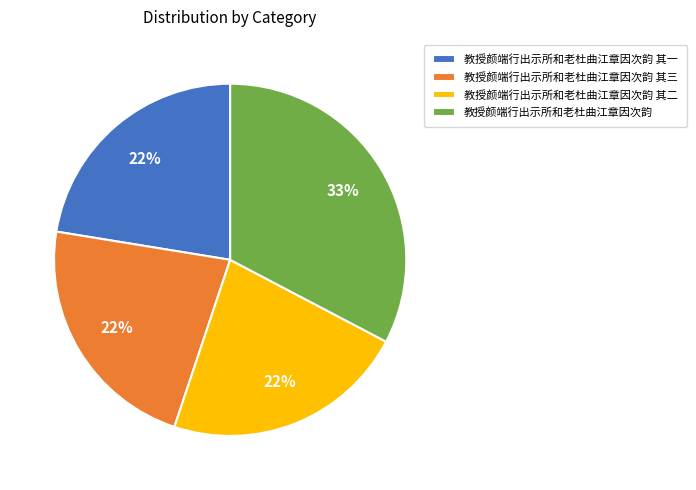

To the nearest percent, what is the average slice percentage?

25%